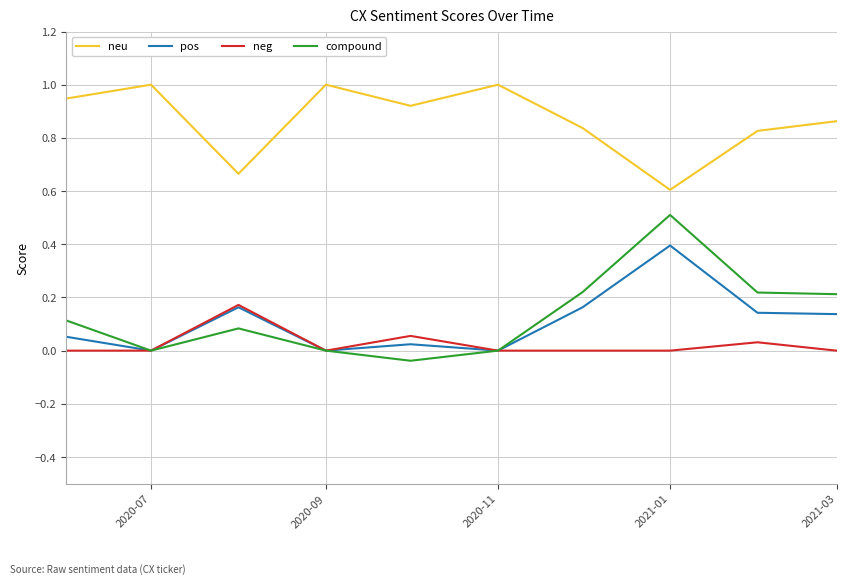

Which series has the widest spread of values?

compound